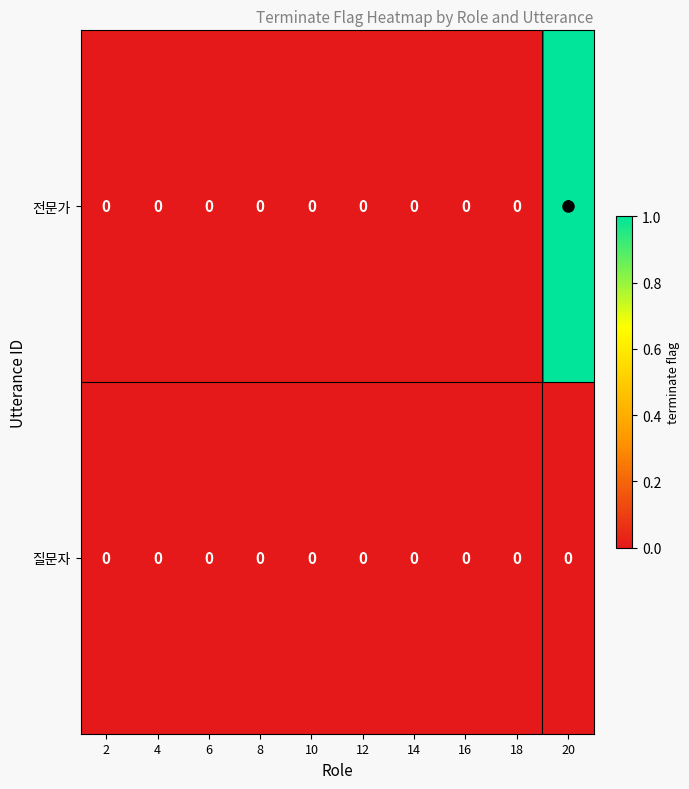

List the series in order of their peak value, highest first.

전문가, 질문자